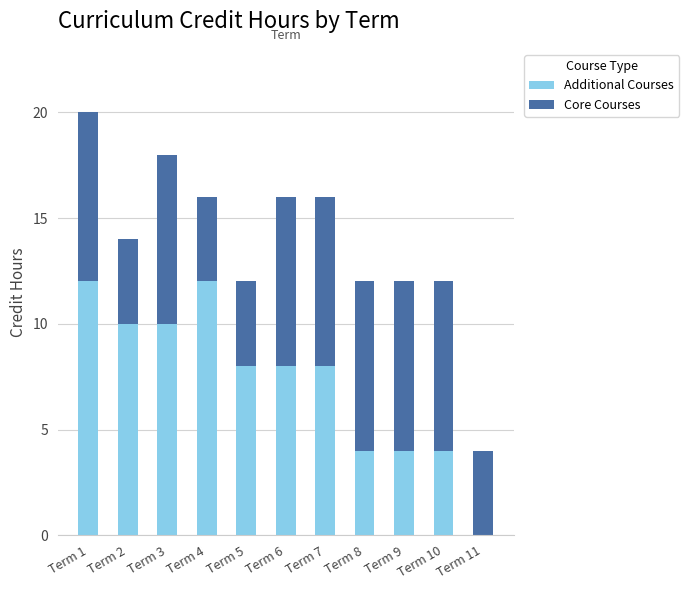

True or false: Additional Courses has a value of 15 at Term 2.

False